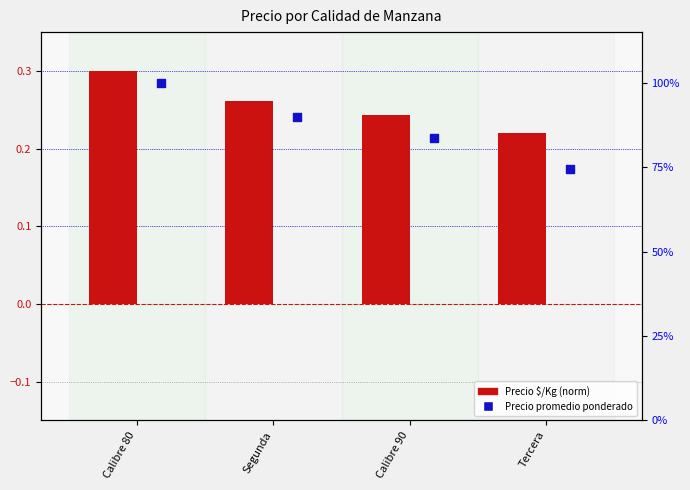

Which series has the widest spread of Y values?

Precio promedio ponderado (%)